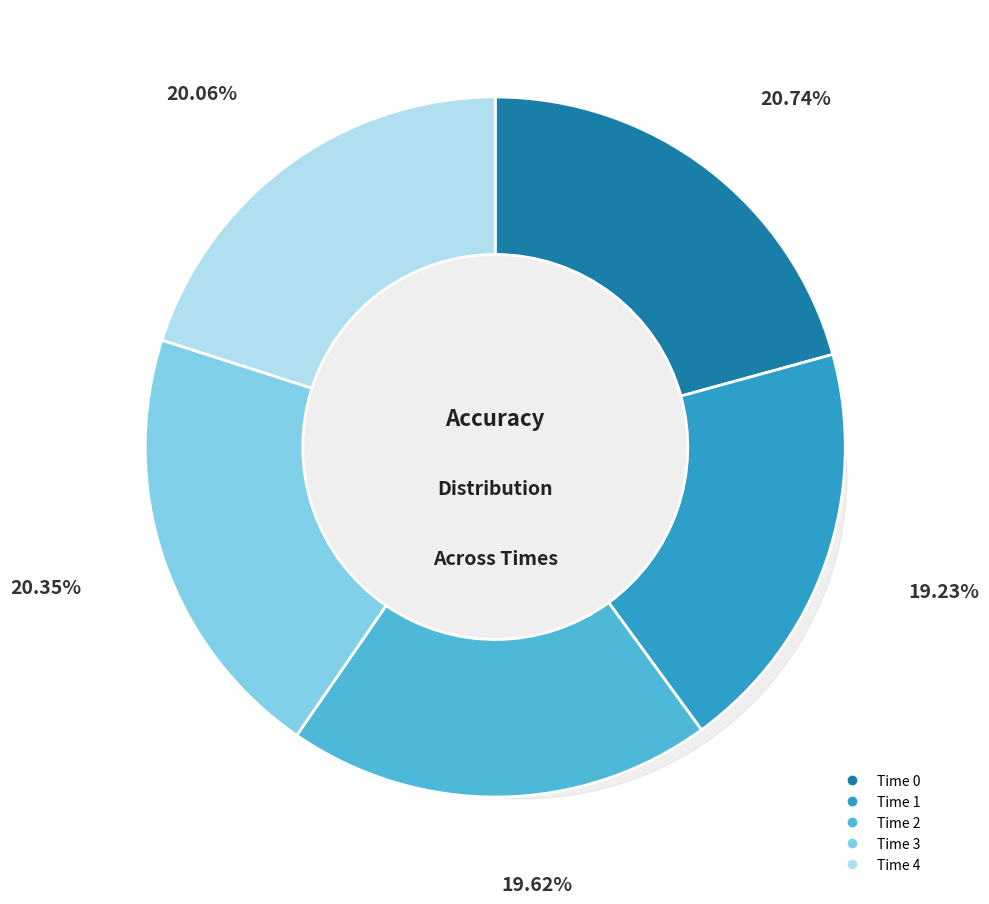

To the nearest percent, what is the combined percentage of 3 and 0?

41%